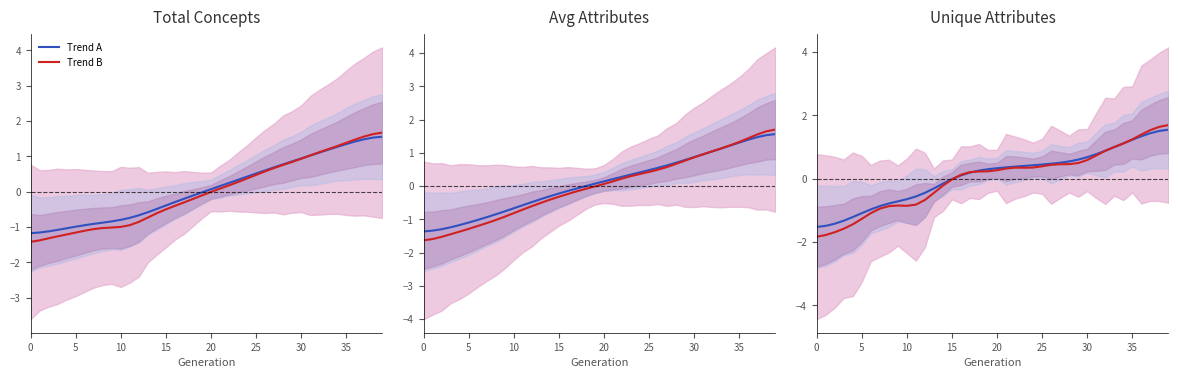

Where do Unique Attributes (R) and Avg Attributes (B) first cross each other?

13 and 14